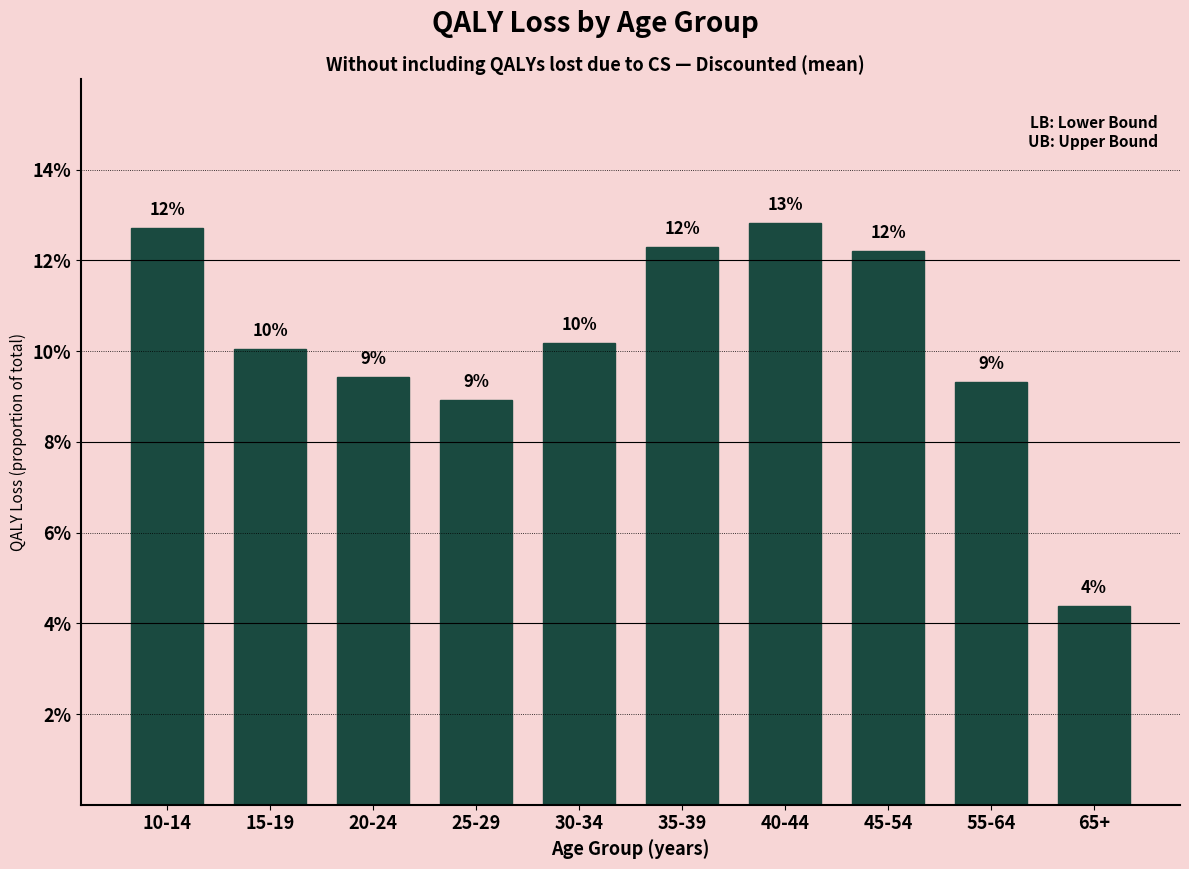

Are the bars horizontal?

No